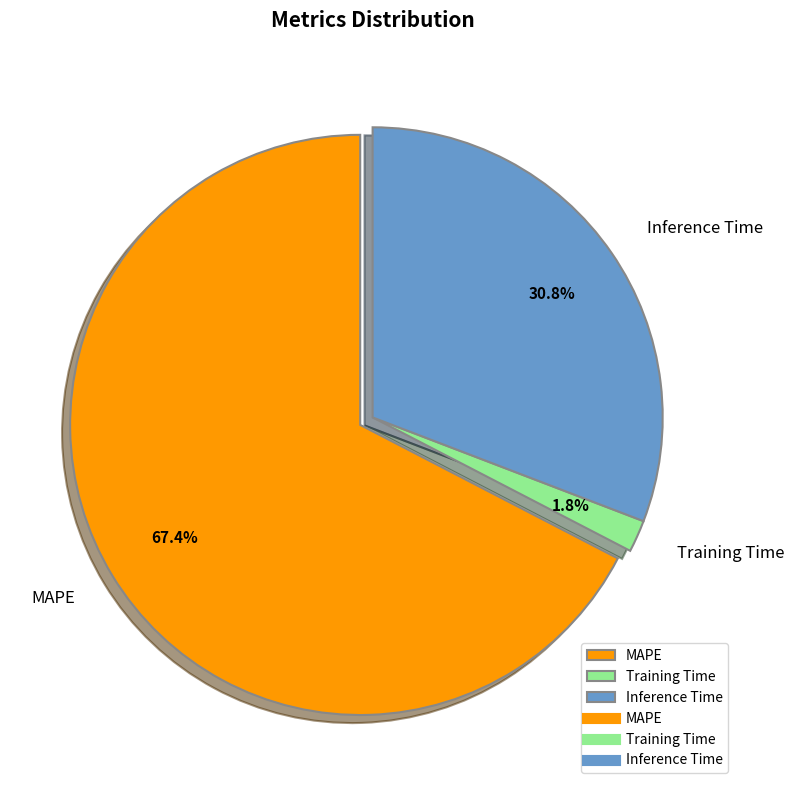

Count the number of slices in the pie.

3